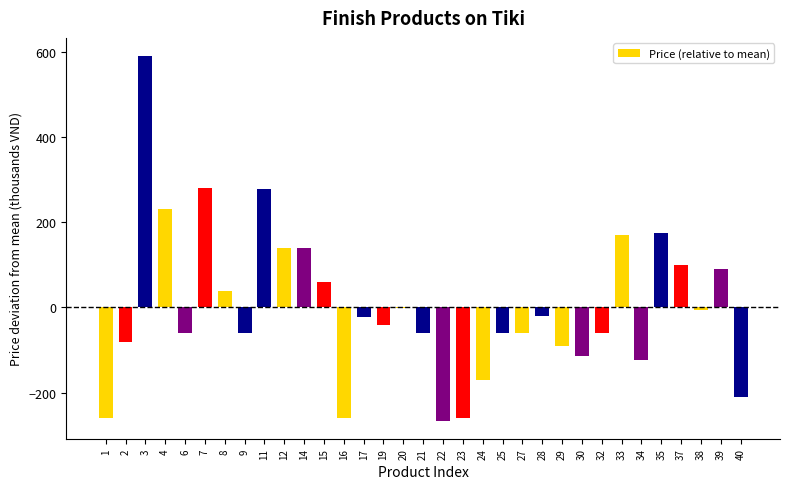

What is the sum of the values at 22 and 24?

-436.3